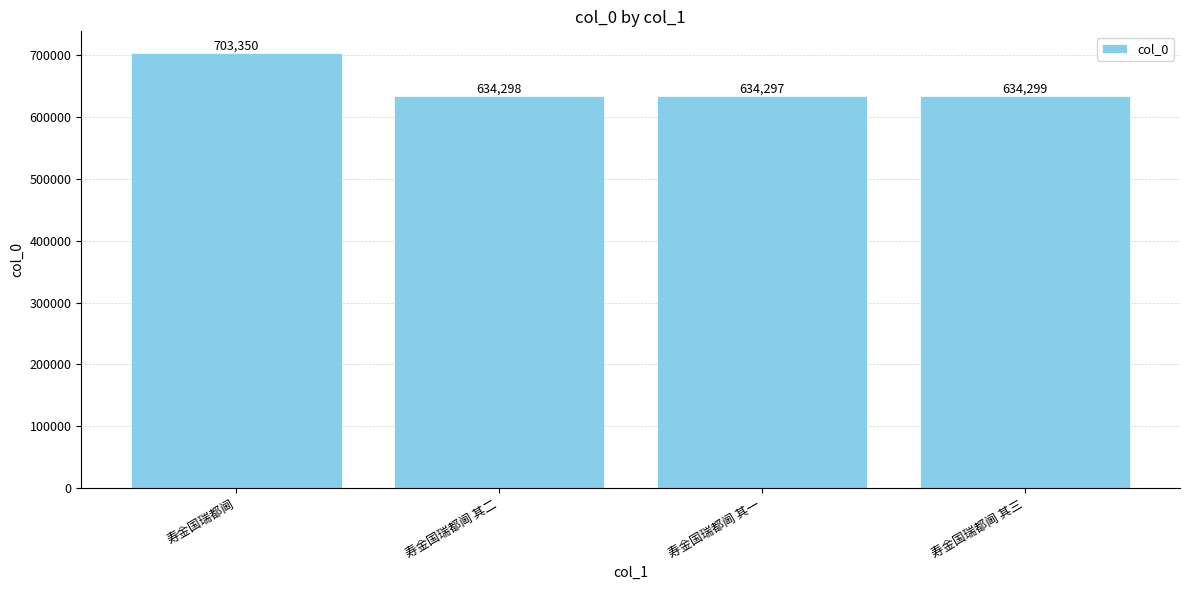

What is the difference between the values at 寿金国瑞都阃 其二 and 寿金国瑞都阃 其三?

1